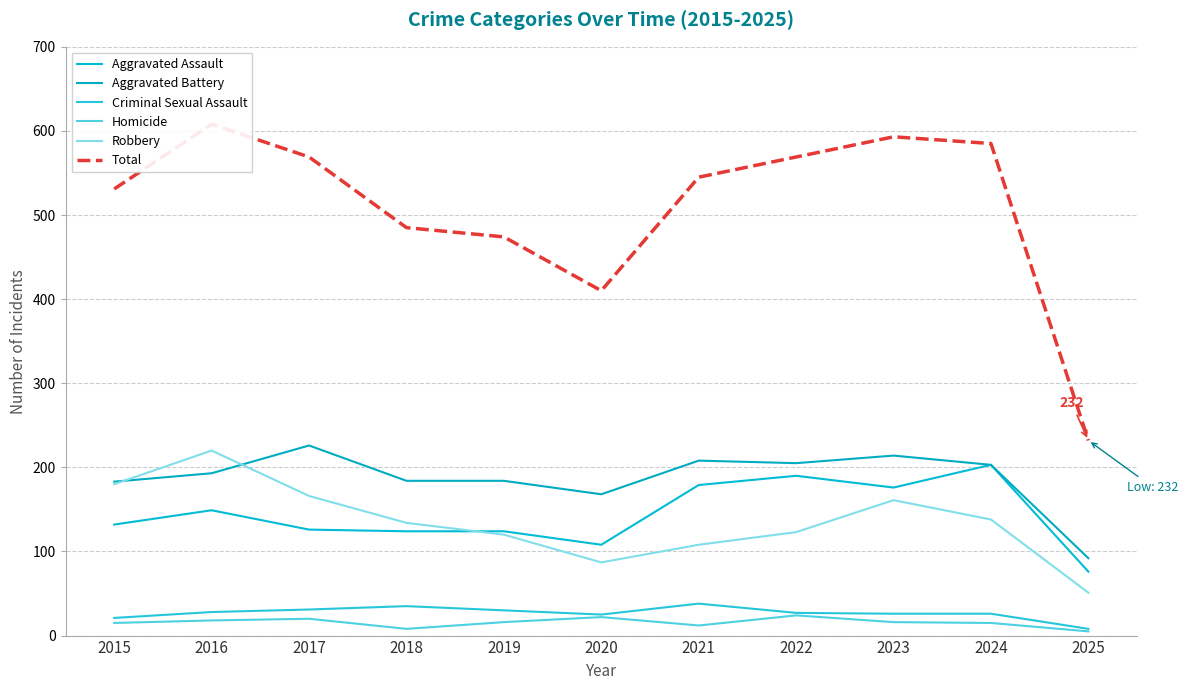

How many lines are shown in the chart?

6